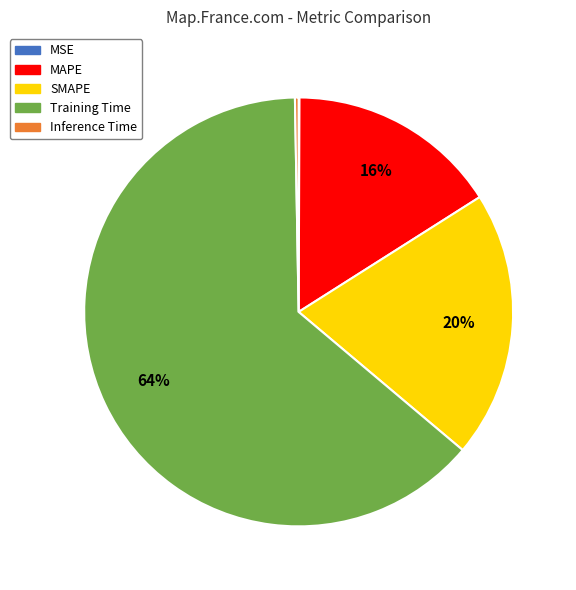

Does SMAPE account for over 50% of the chart?

No